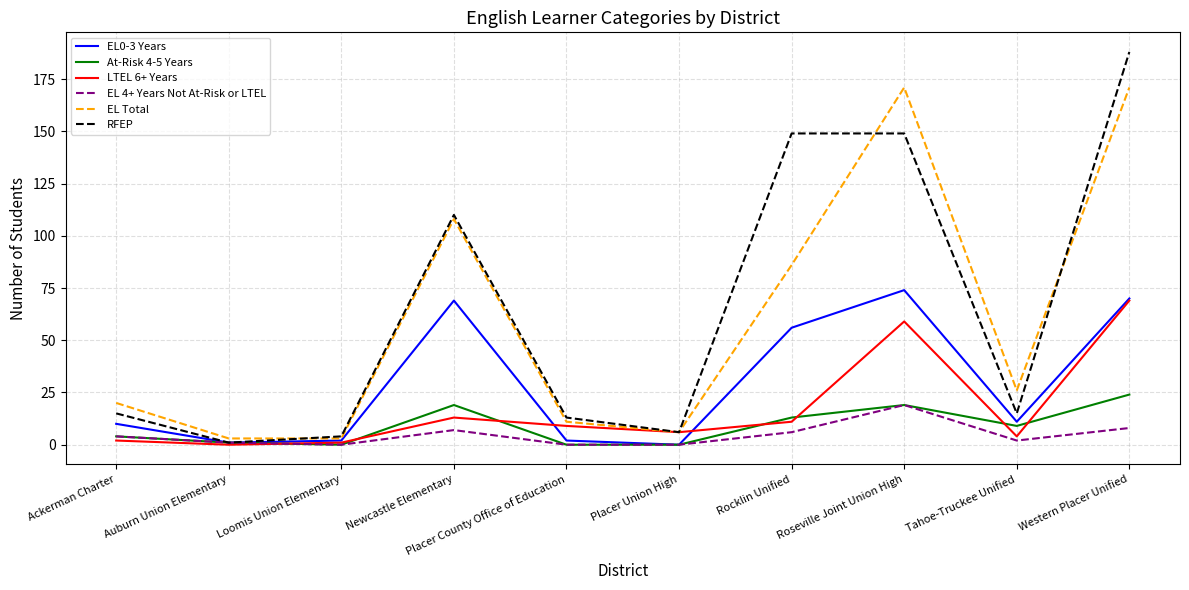

What value does the RFEP series have at Tahoe-Truckee Unified, to the nearest 10?

20